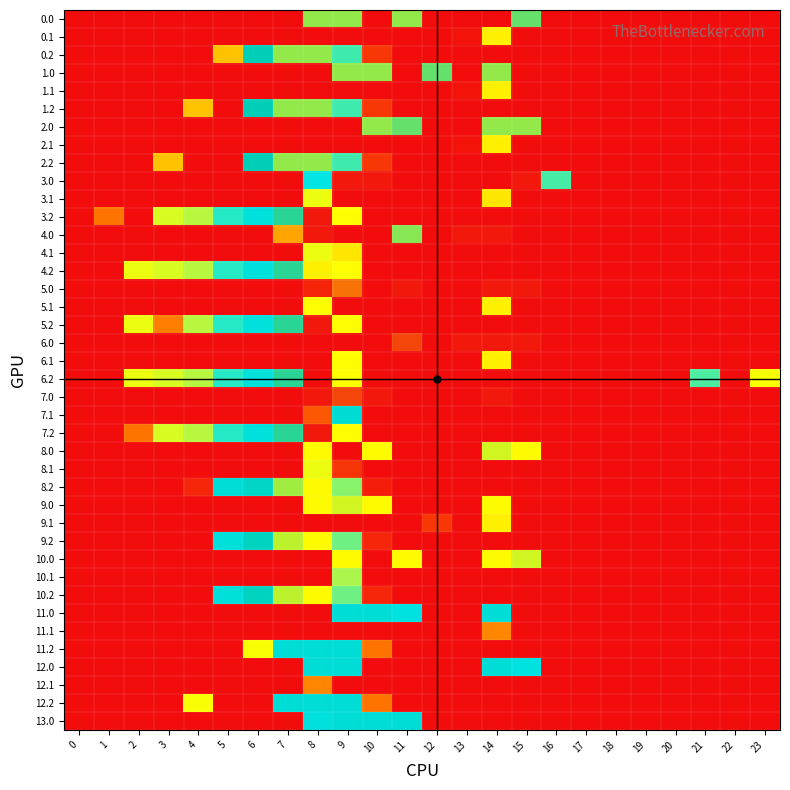

How many distinct data groups are displayed?

40